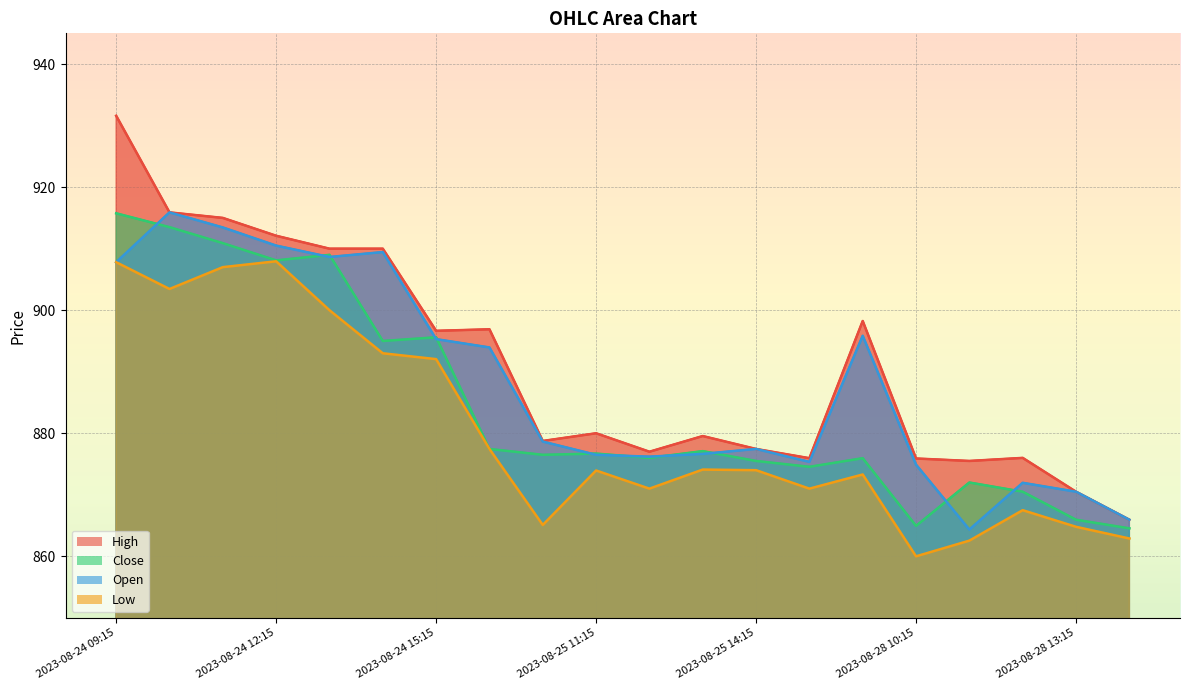

List the series in order of their overall mean, lowest first.

Low, Close, Open, High